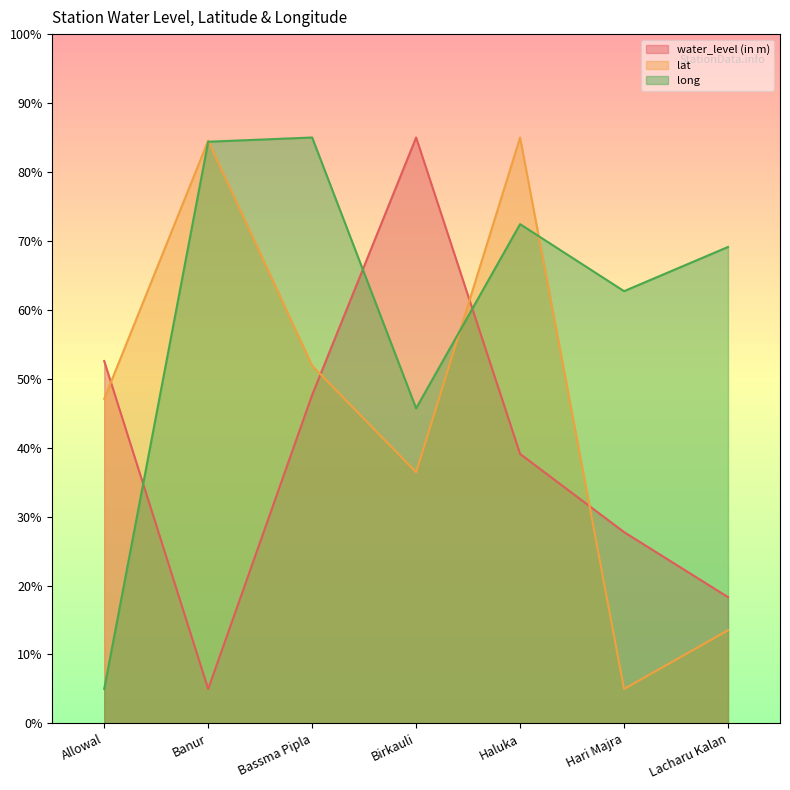

Where is the first local maximum for lat?

Banur